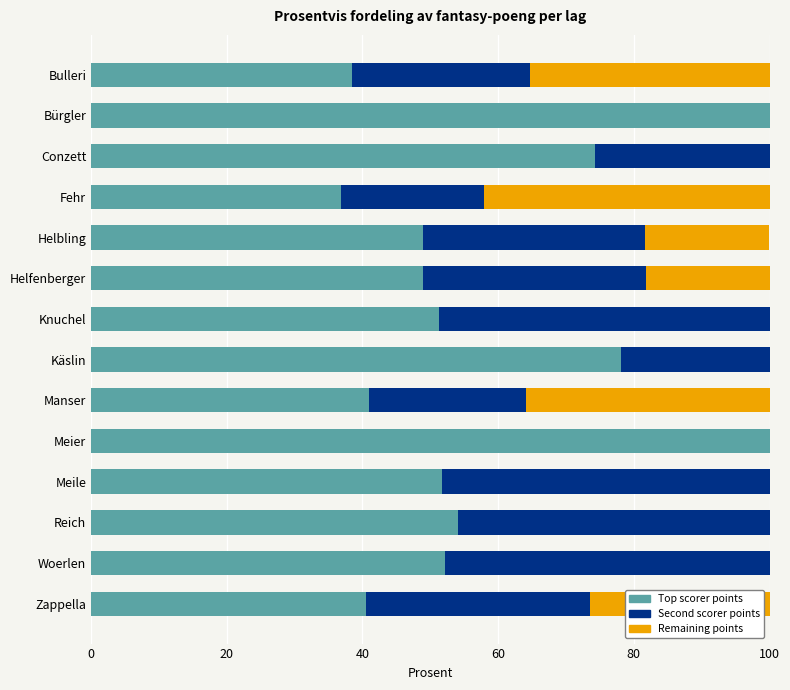

True or false: Top scorer points has a value of 23.6 at Fehr.

False